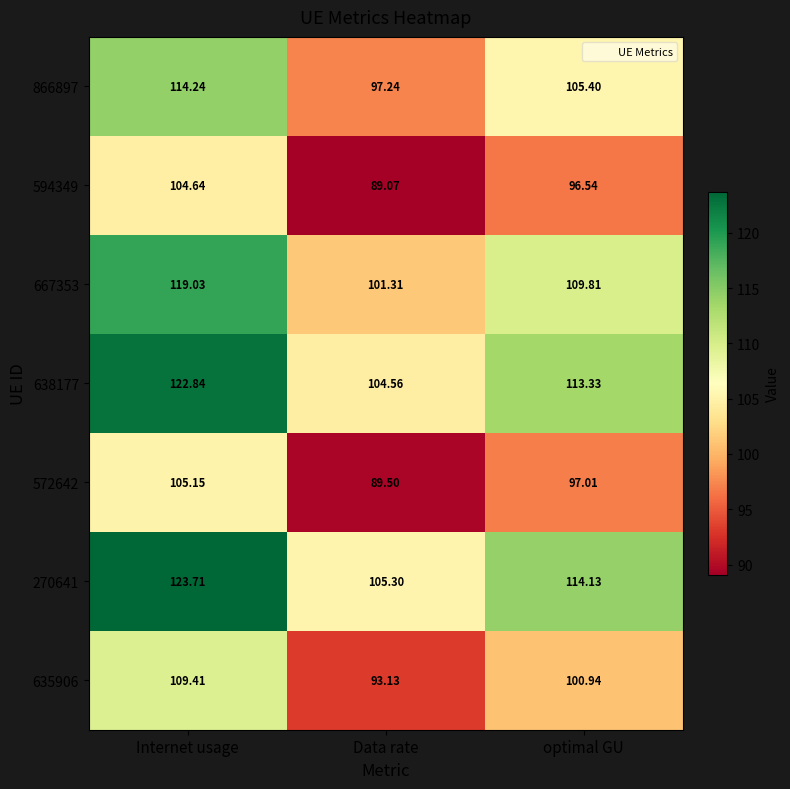

At which label does 635906 reach its minimum?

Data rate